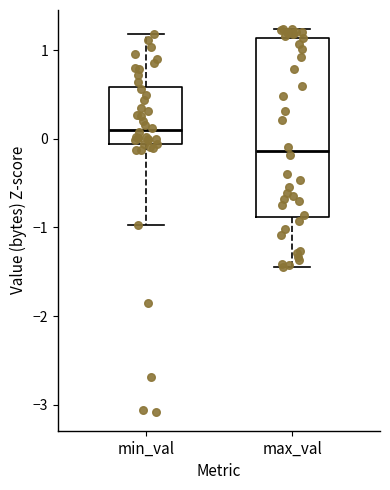

Where is the upper edge of the box for max_val on the y-axis? The values are not printed on the chart, so give them approximately, as read against the axis.

1.1